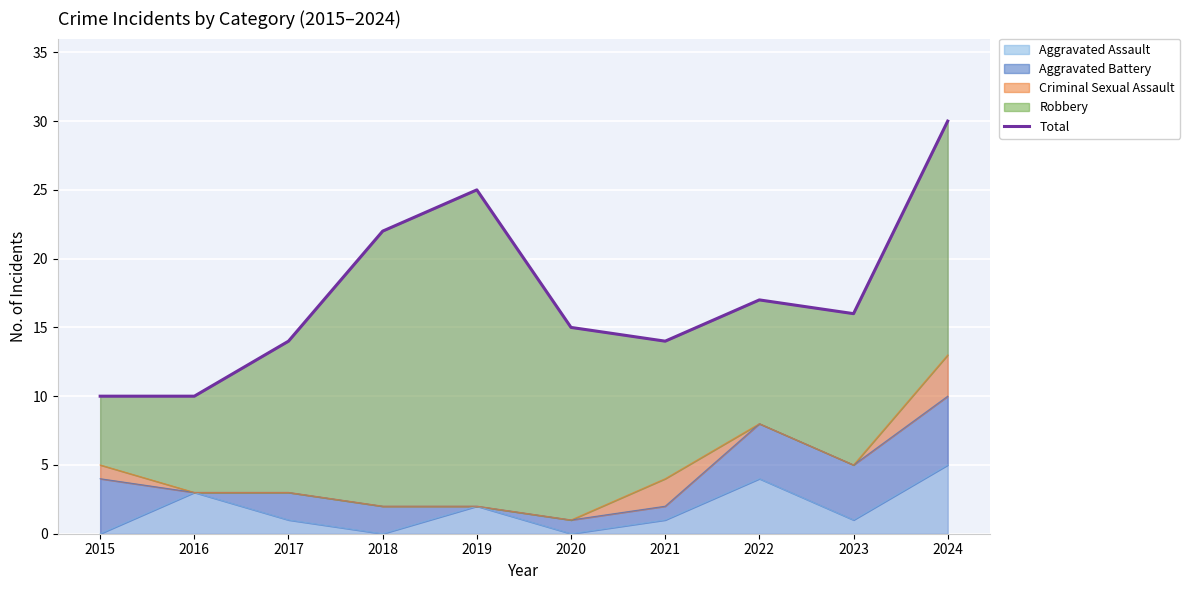

What is the difference between the second highest and minimum values?

15